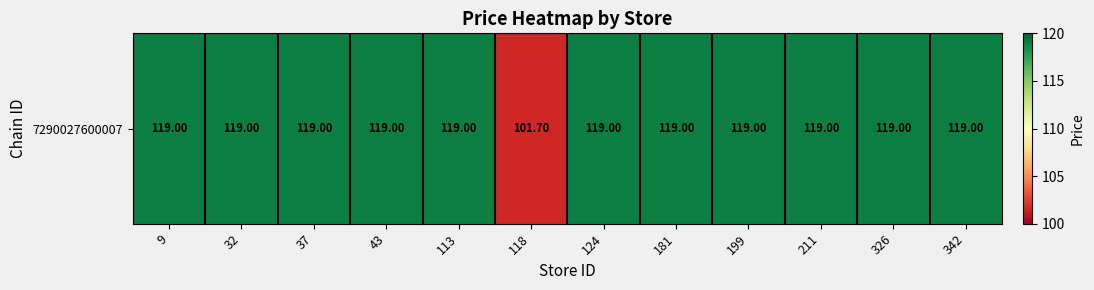

What is the difference between the maximum and minimum values?

17.3